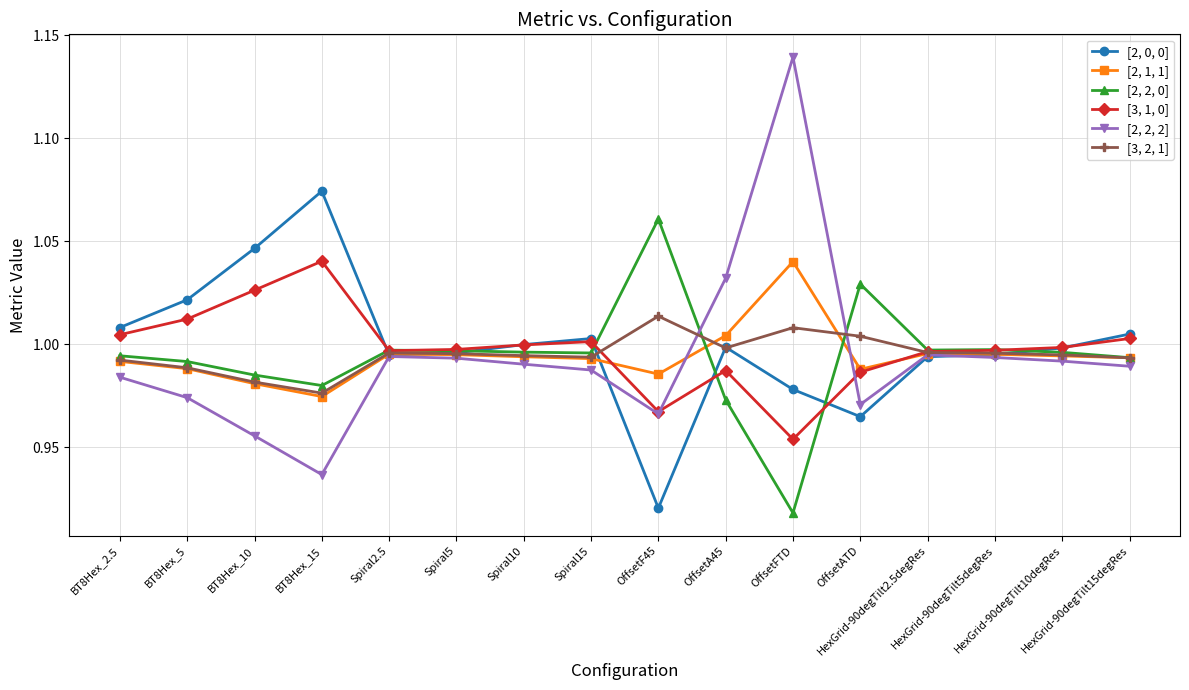

Rank the series at OffsetFTD from highest to lowest value.

[2, 2, 2], [2, 1, 1], [3, 2, 1], [2, 0, 0], [3, 1, 0], [2, 2, 0]